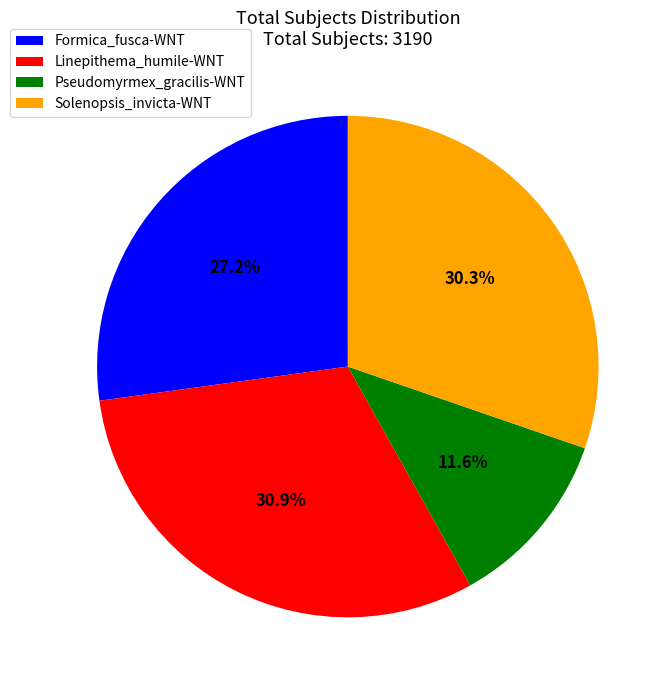

To the nearest percent, what percentage of the pie is Linepithema_humile-WNT?

31%